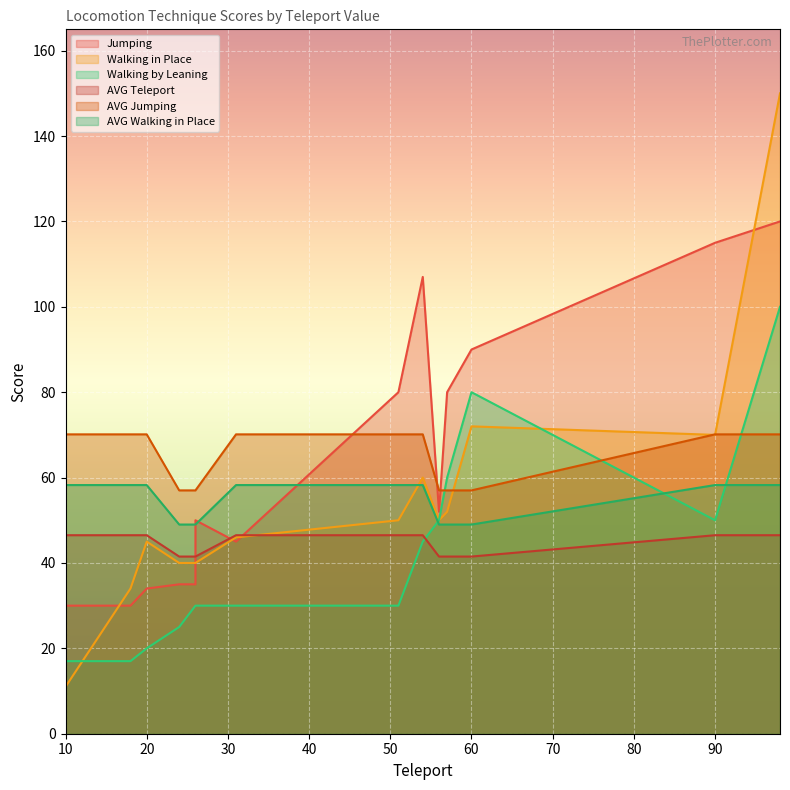

Is it true that Jumping equals 90.0 at 60?

True